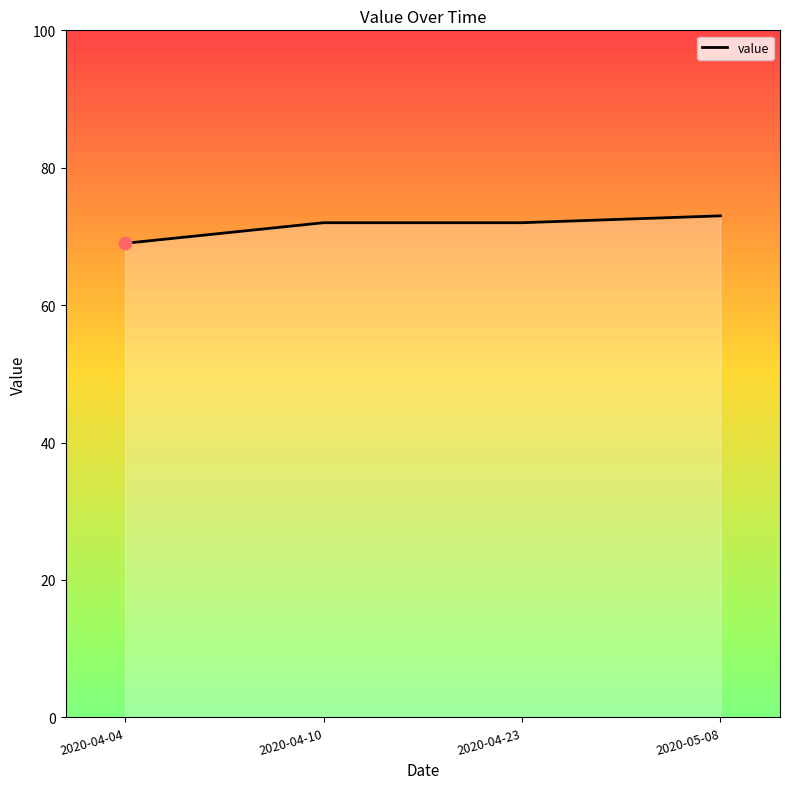

What is the change in value from 2020-04-10 to 2020-05-08?

+1